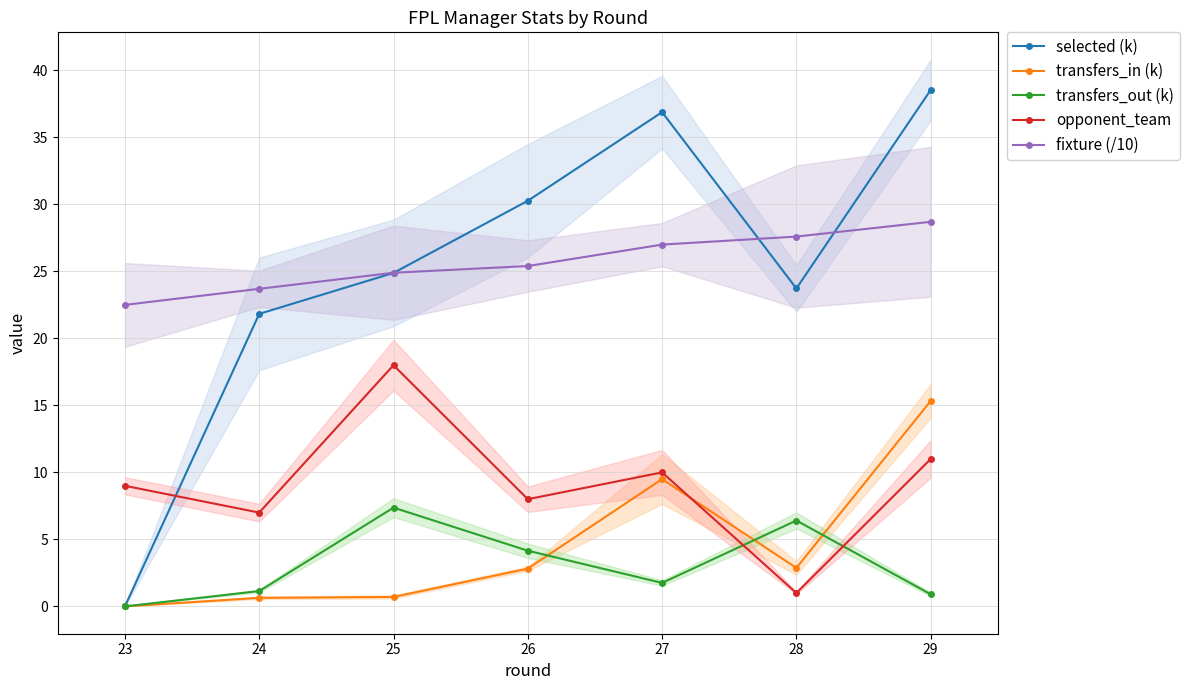

Rank the categories by opponent_team value from highest to lowest.

25, 29, 27, 23, 26, 24, 28